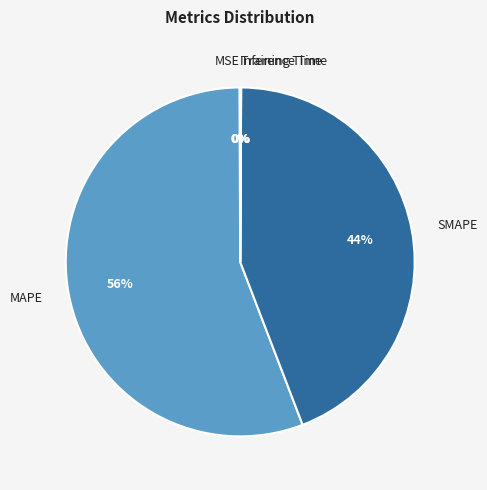

What is the largest slice in the pie chart?

MAPE